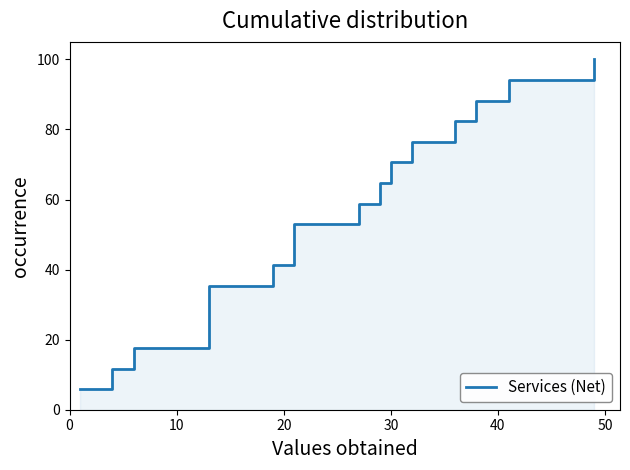

Does the chart have visible grid lines?

No